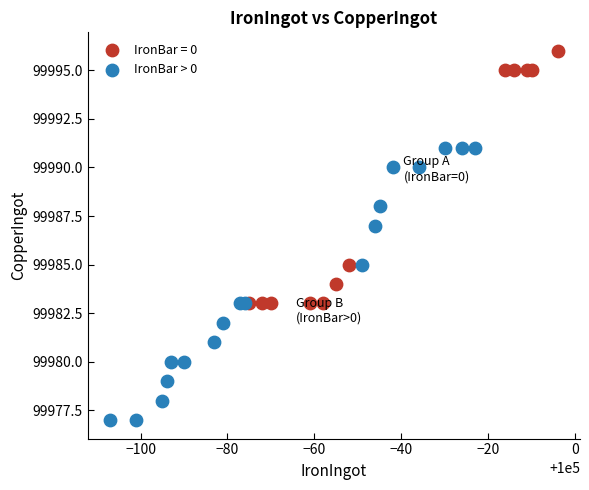

Which series has the widest spread of Y values?

IronBar > 0